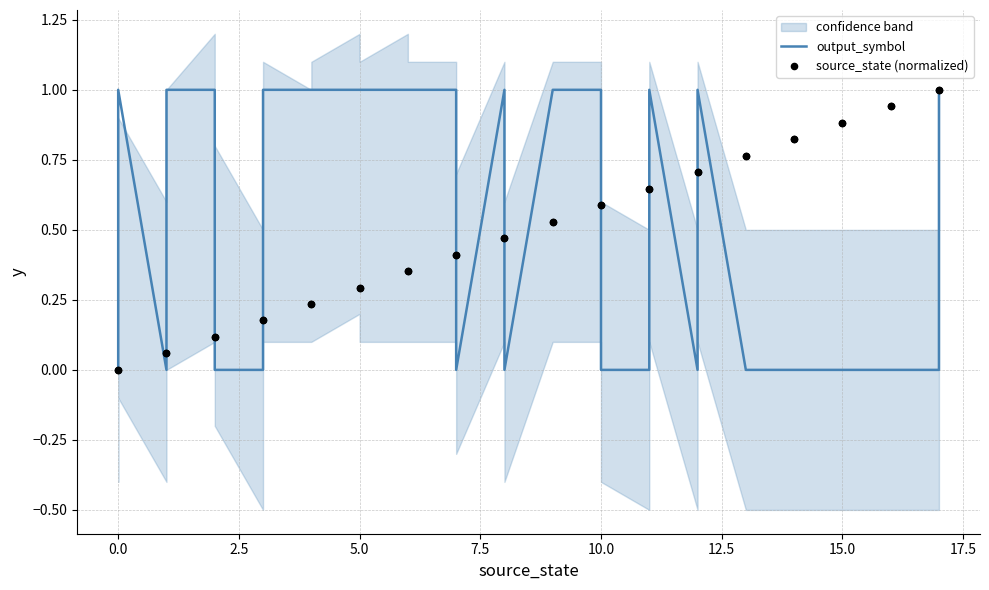

Which series contains the highest Y value?

output_symbol